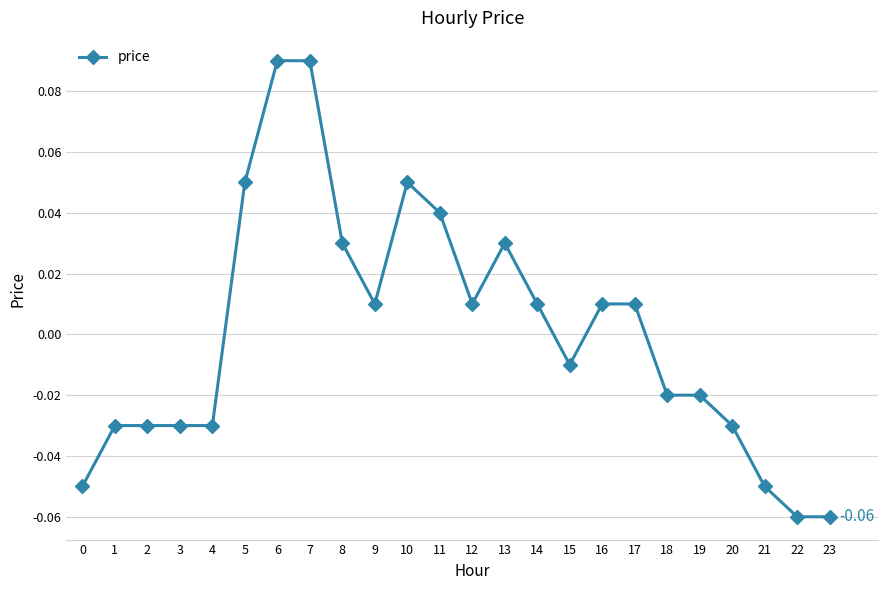

Which has a higher value, 17 or 7?

7